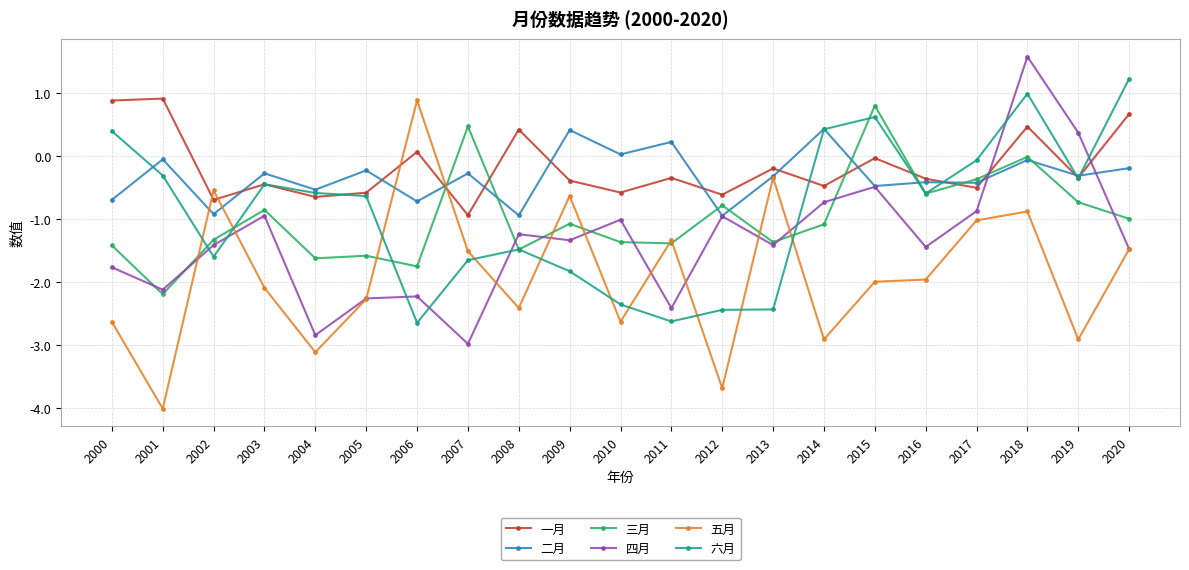

At which category does 二月 reach its first local peak?

2001